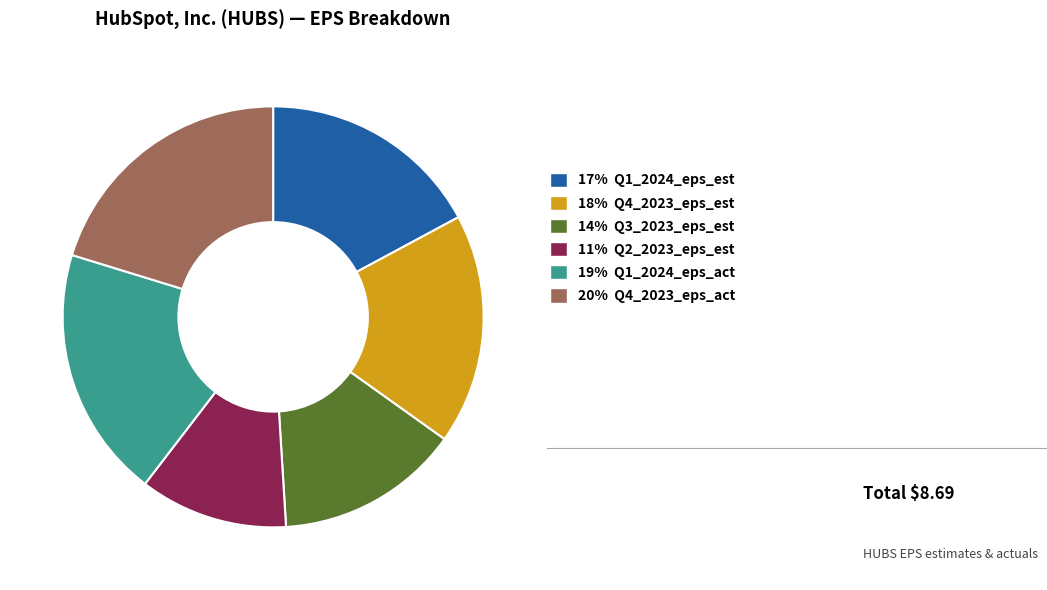

Is there a majority slice in this chart?

No